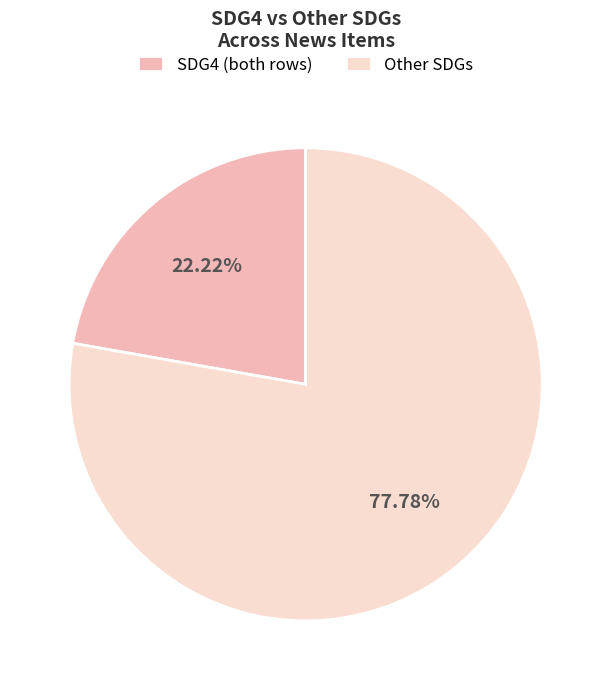

What is the smallest slice in the pie chart?

SDG4 (both rows)